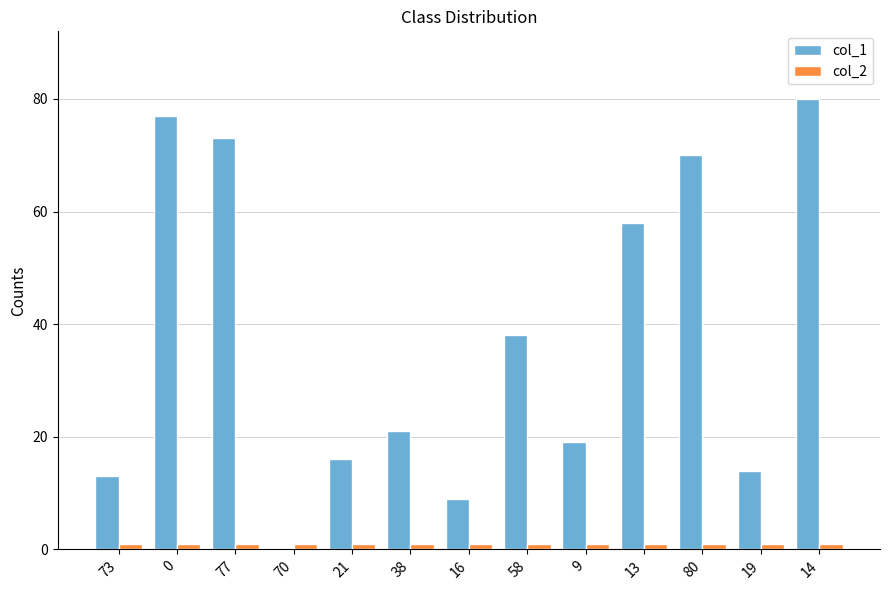

Is the value of col_2 at 14 greater than the value of col_1 at 80?

No